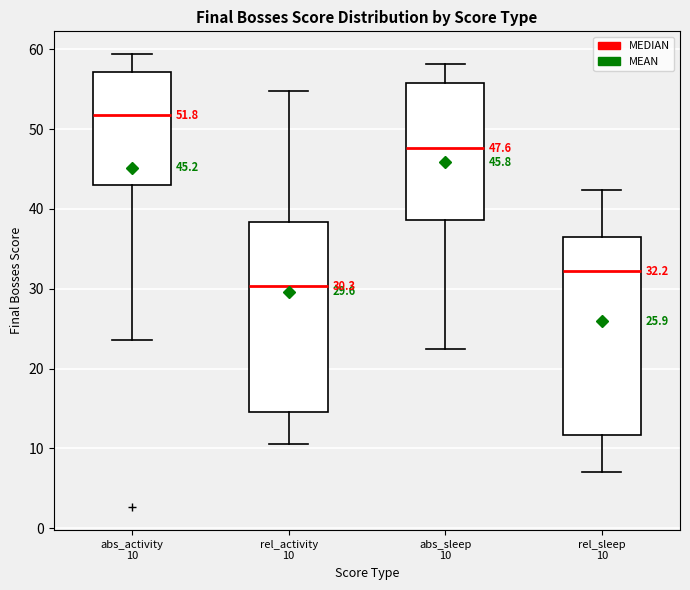

Comparing the boxes themselves (not the whiskers), which one is the tallest?

rel_sleep 10